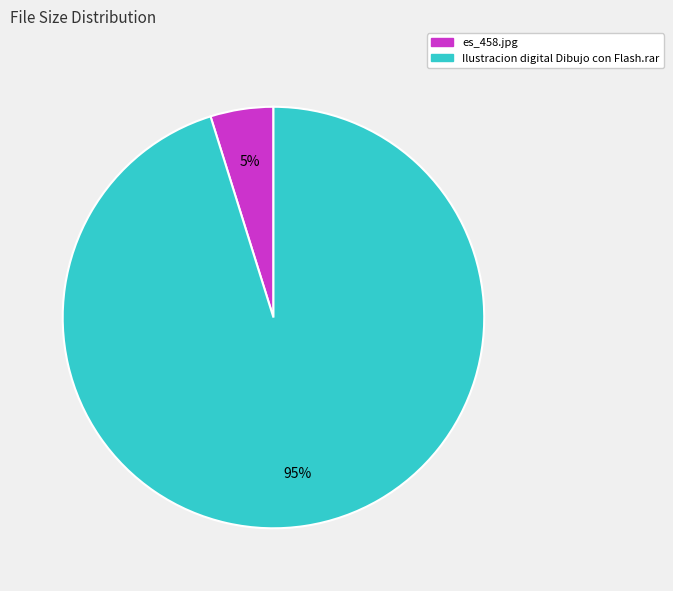

How many segments does this pie chart have?

2